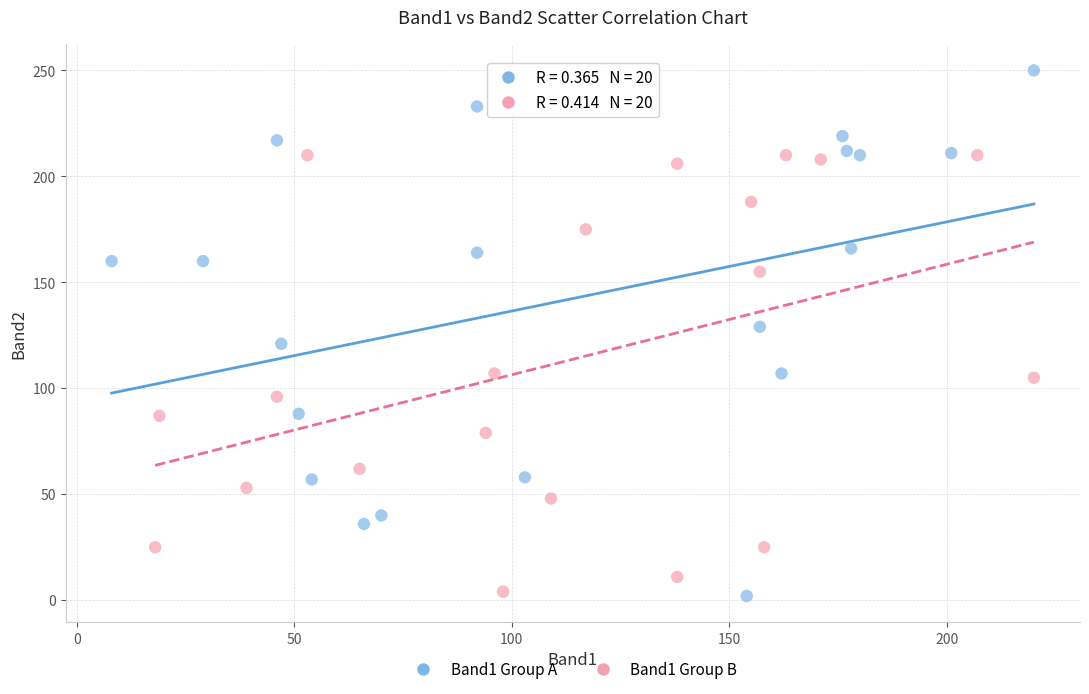

Which series contains the highest Y value?

Band1 Group A